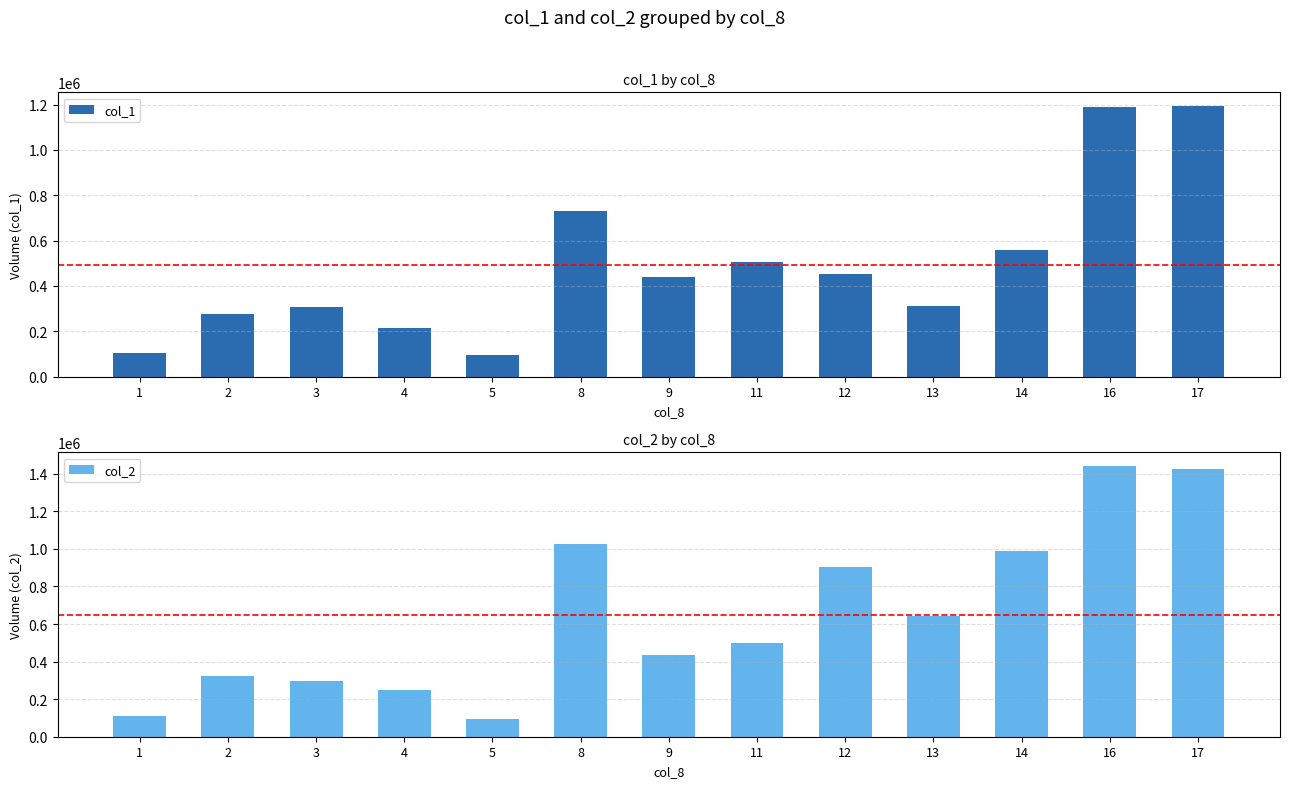

Reading left to right, what are all the values shown in this chart?

col_1: 1=104000	2=277000	3=307000	4=213000	5=97000	8=730000	9=440000	11=507000	12=453000	13=310000	14=559000	16=1188000	17=1194000
col_2: 1=111560	2=322270	3=295870	4=247820	5=94090	8=1023670	9=432810	11=501300	12=904340	13=640140	14=988770	16=1441680	17=1423540